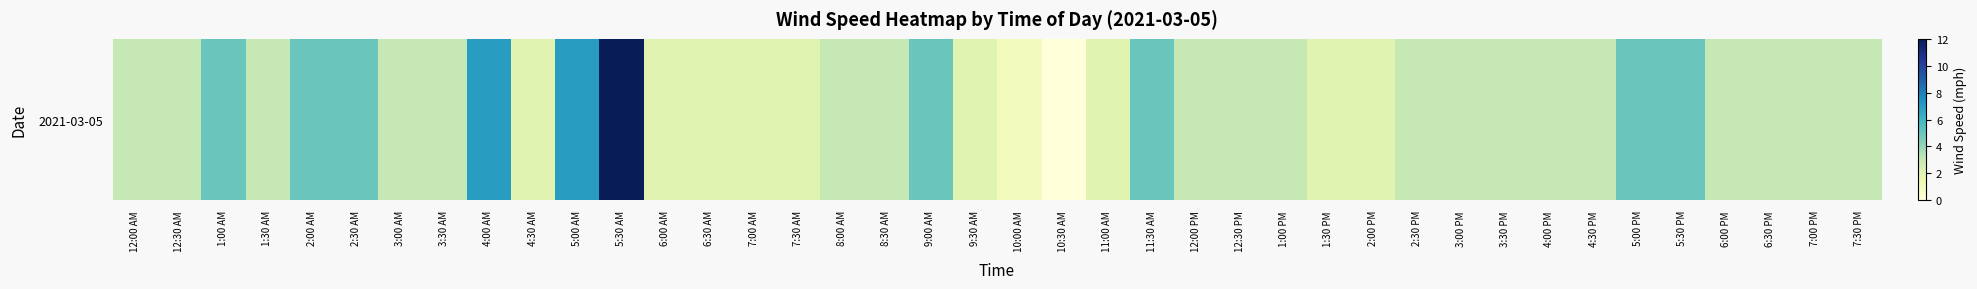

Where does the data first go above 3?

1:00 AM